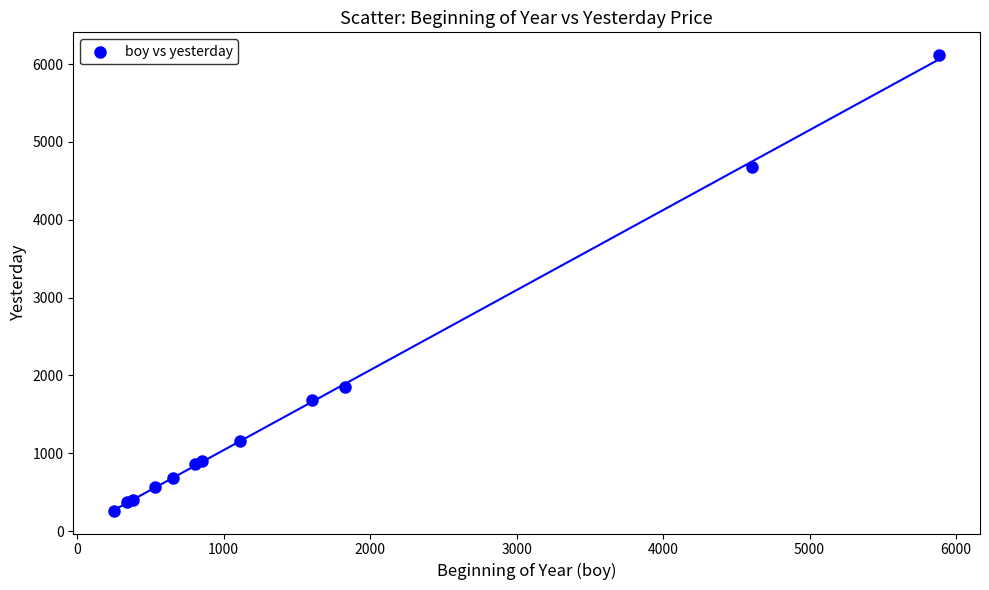

What Y value in the scatter plot is closest to 3188?

1848.3